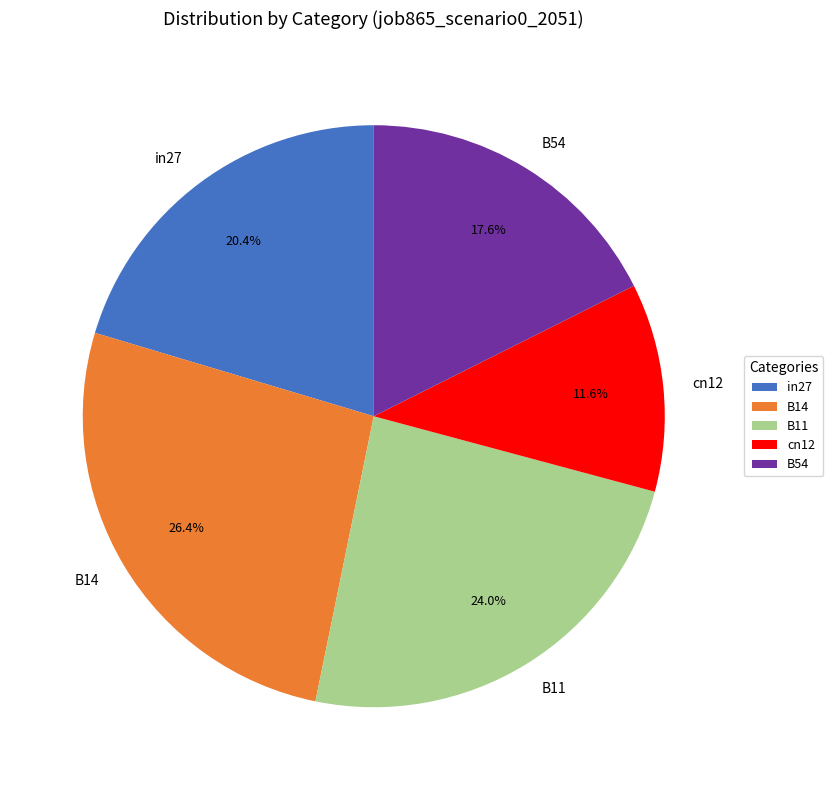

How many slices are in this pie chart?

5